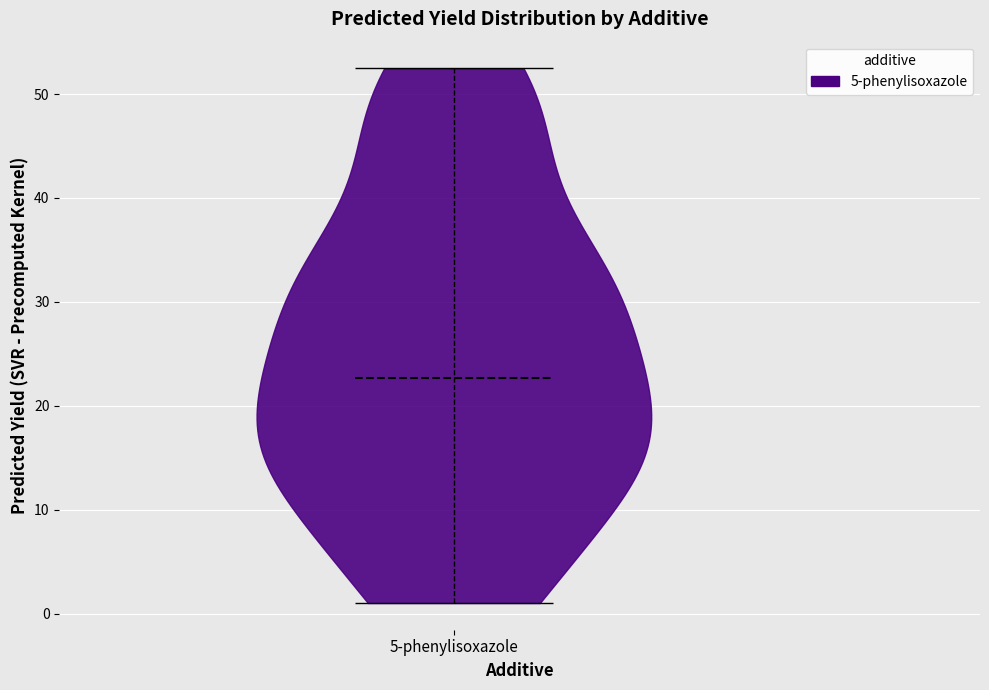

Read this violin plot against the y-axis: where its median line is, and the lowest and highest points the violin reaches. The values are not printed on the chart, so give them approximately, as read against the axis.

median line 23, lowest point 1, highest point 52